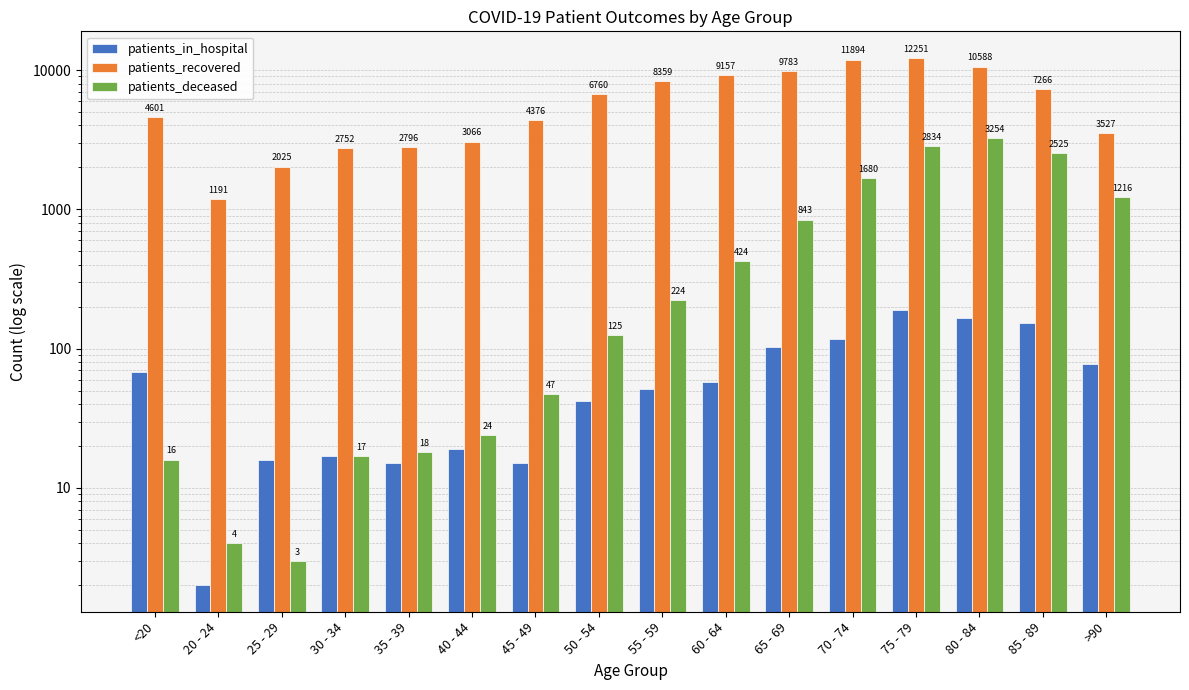

The patients_deceased series shows 17 at 30 - 34. True or false?

True